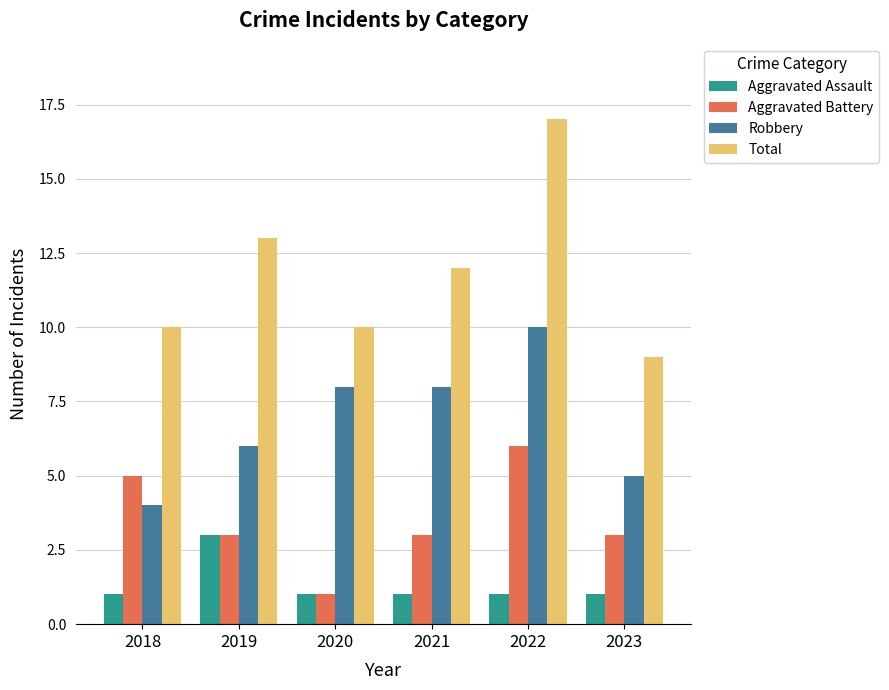

What is the average value of the Robbery series?

7